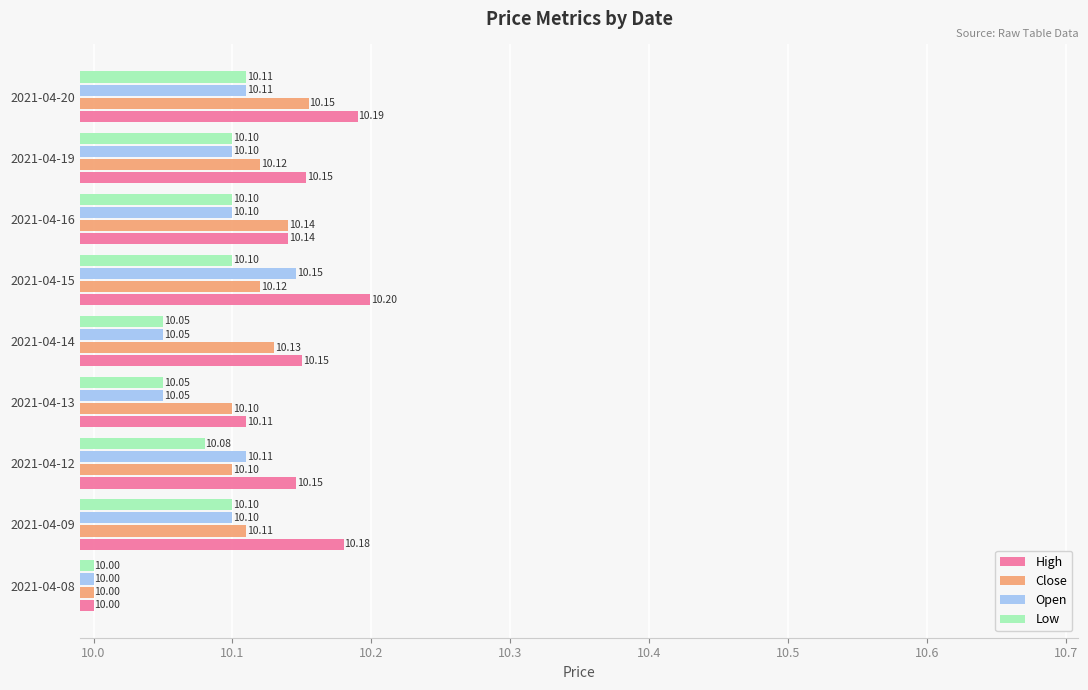

What is the sum of all Low values?

90.7